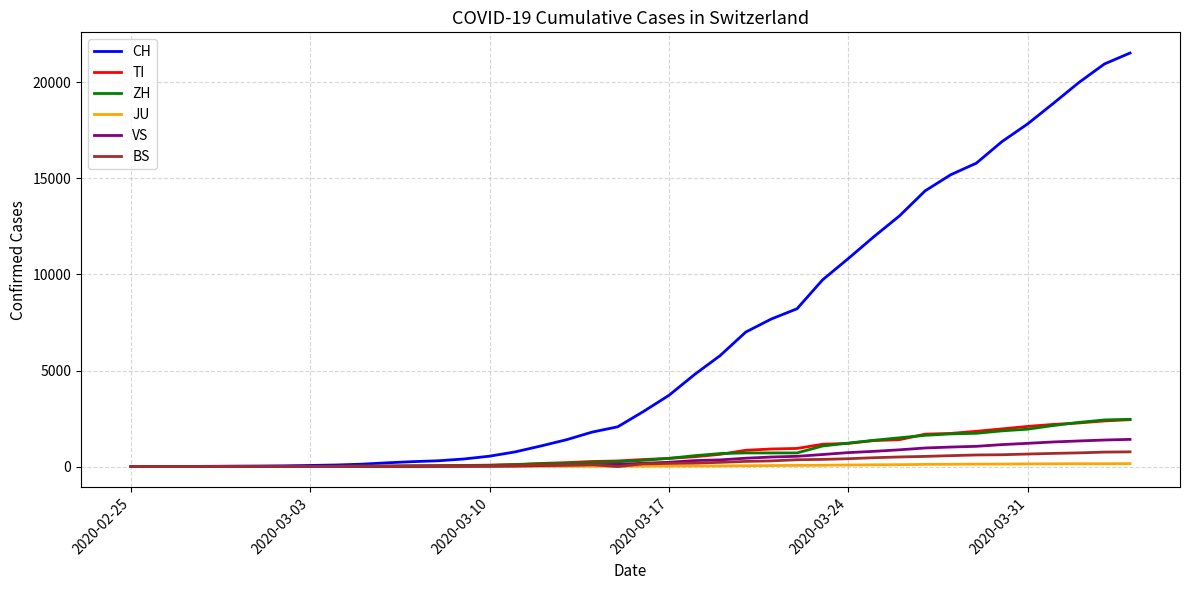

Which series has the largest total across all categories?

CH